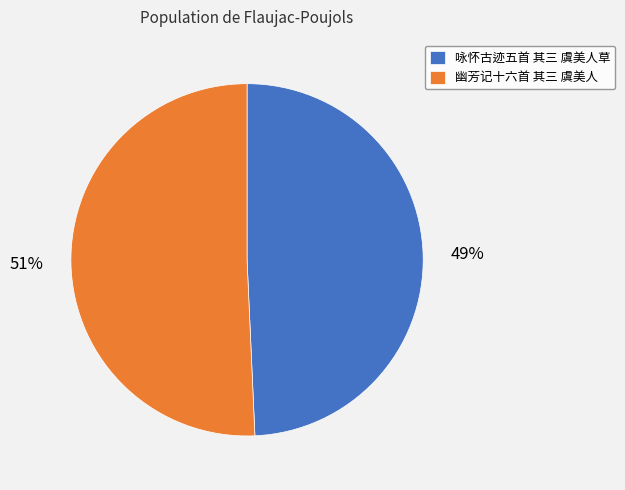

To the nearest percent, what portion does 咏怀古迹五首 其三 虞美人草 represent?

49%